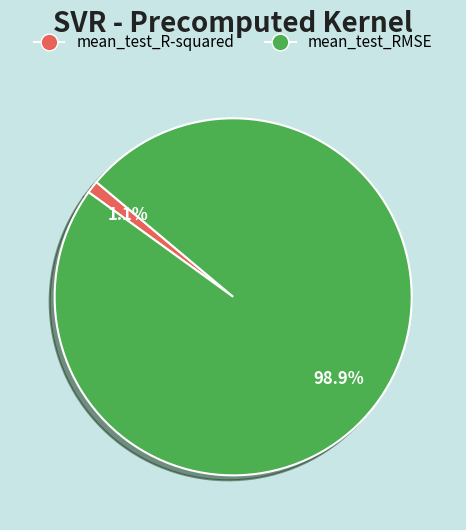

To the nearest percent, what portion does mean_test_R-squared represent?

1%